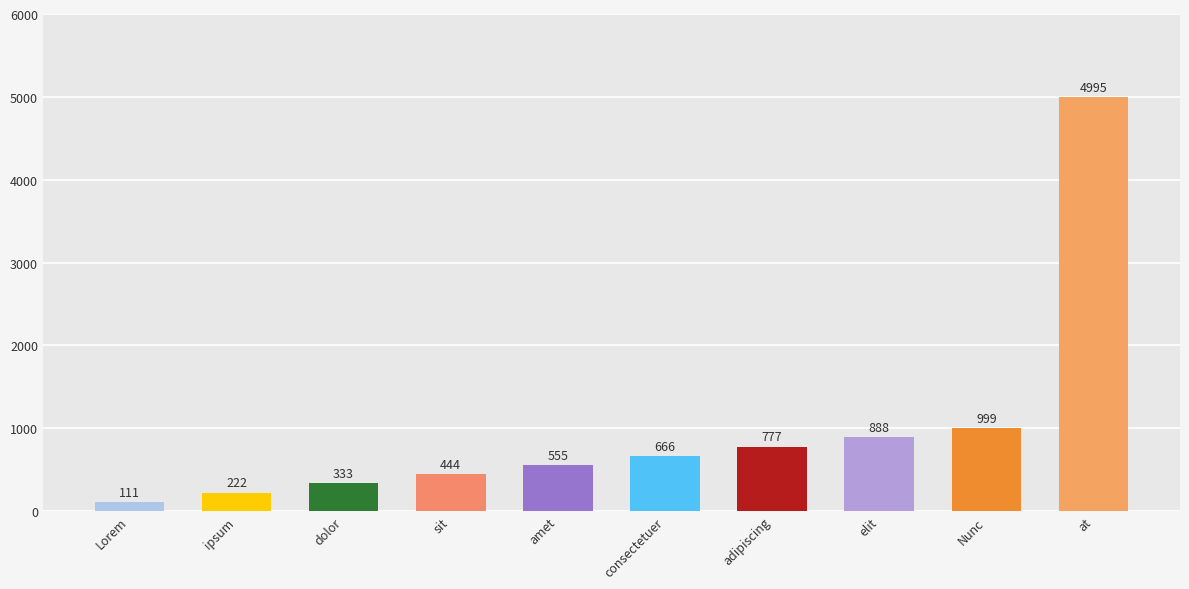

Reading right to left, transcribe all the data shown in this chart.

4995	999	888	777	666	555	444	333	222	111